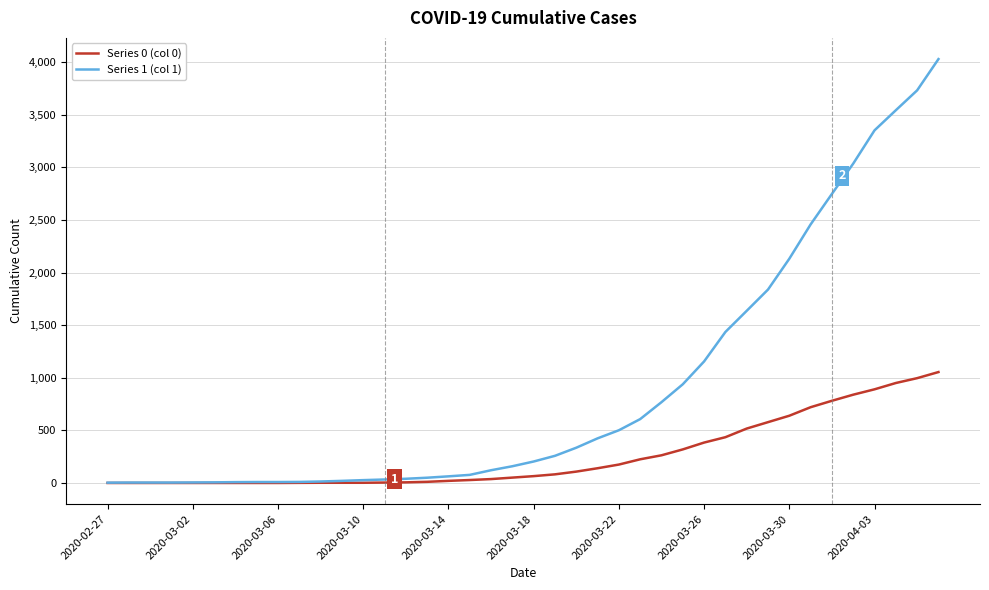

Which series has the widest spread of values?

Series 1 (col 1)